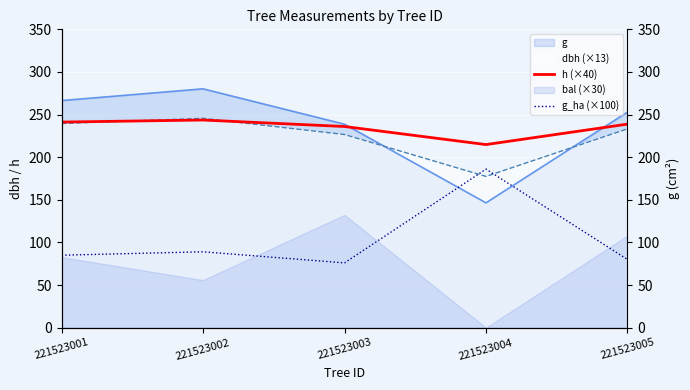

True or false: h (×40) has a value of 90.1 at 221523005.

False